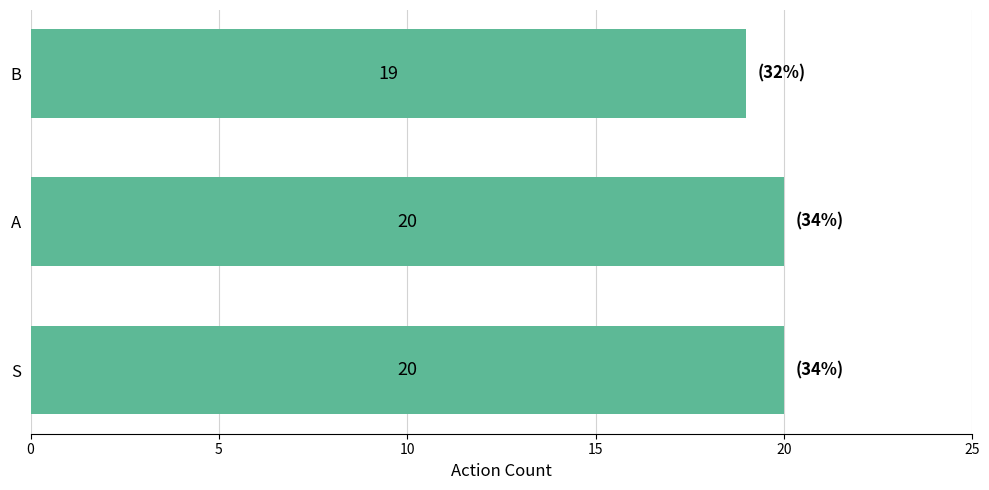

What is the sum of all values?

59